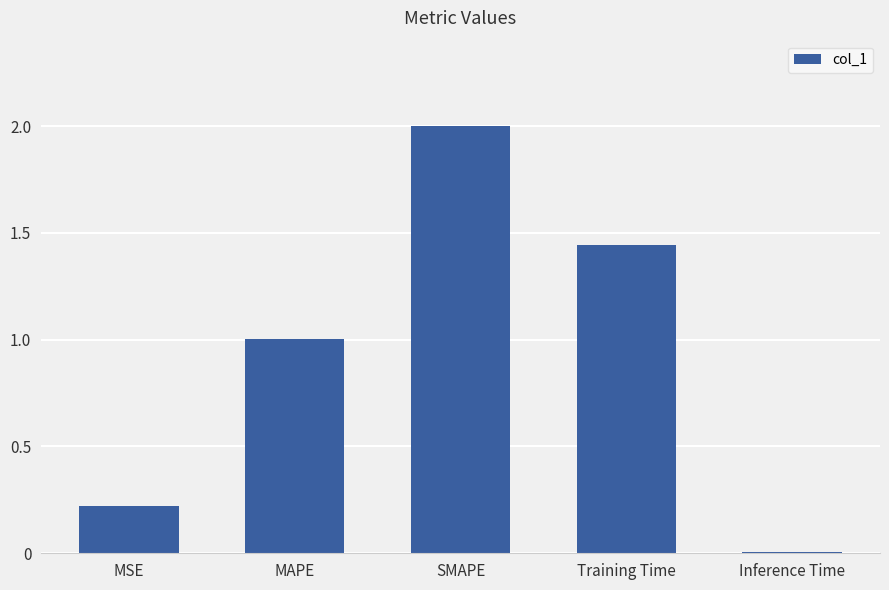

The value at Training Time is 2.2. True or false?

False